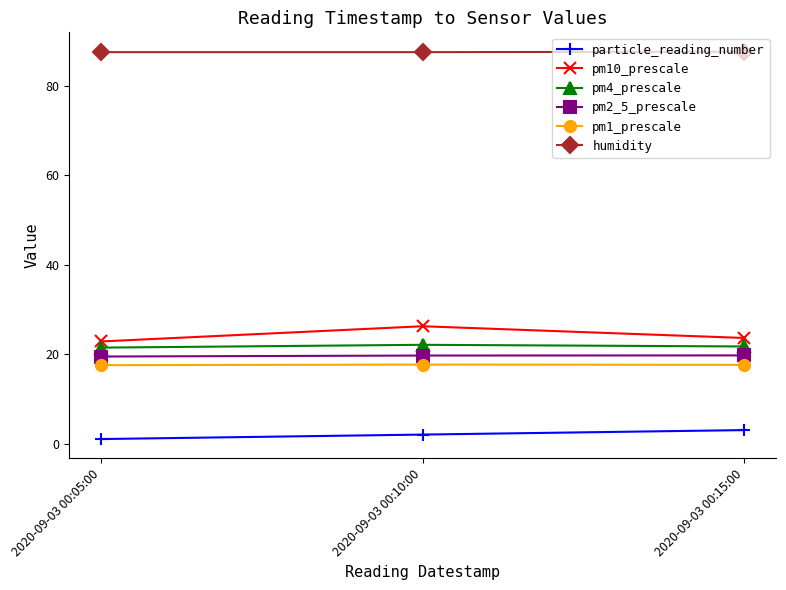

What is the sum of all pm4_prescale values?

65.2